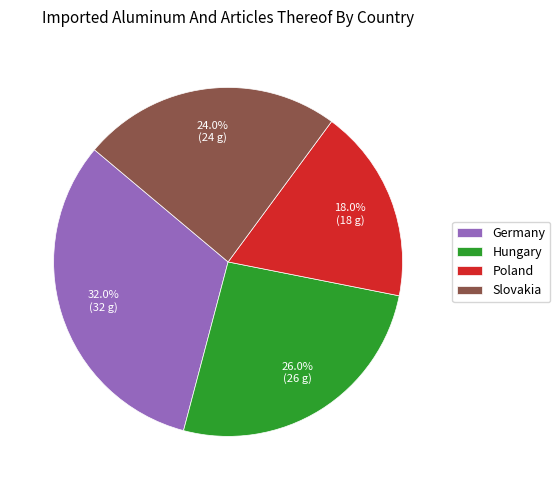

Between Germany and Hungary, which is larger?

Germany